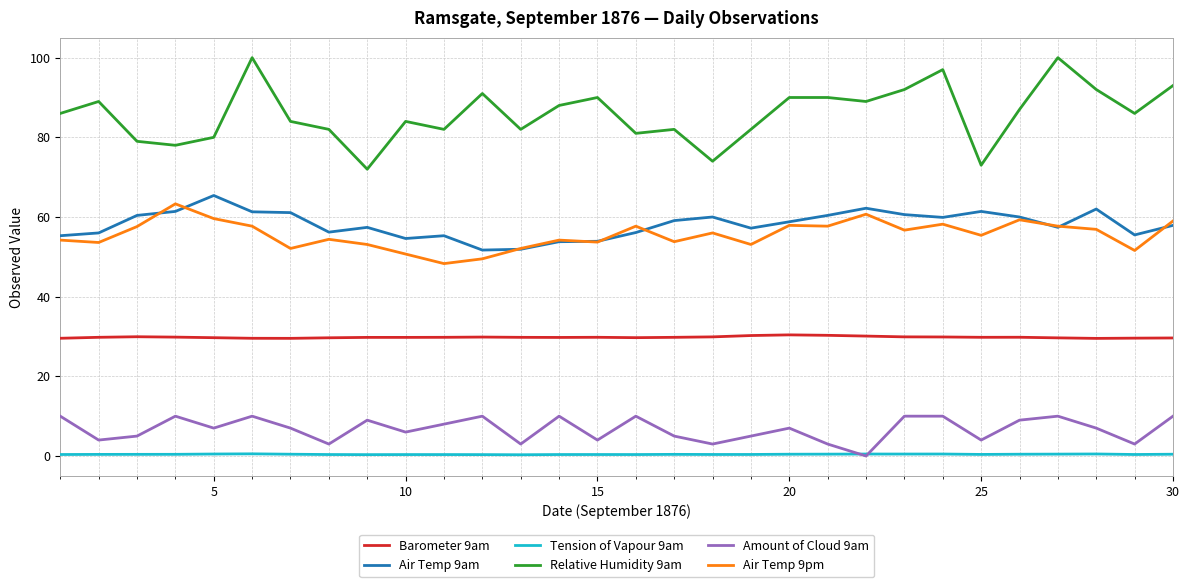

What is the greatest value displayed?

100.0